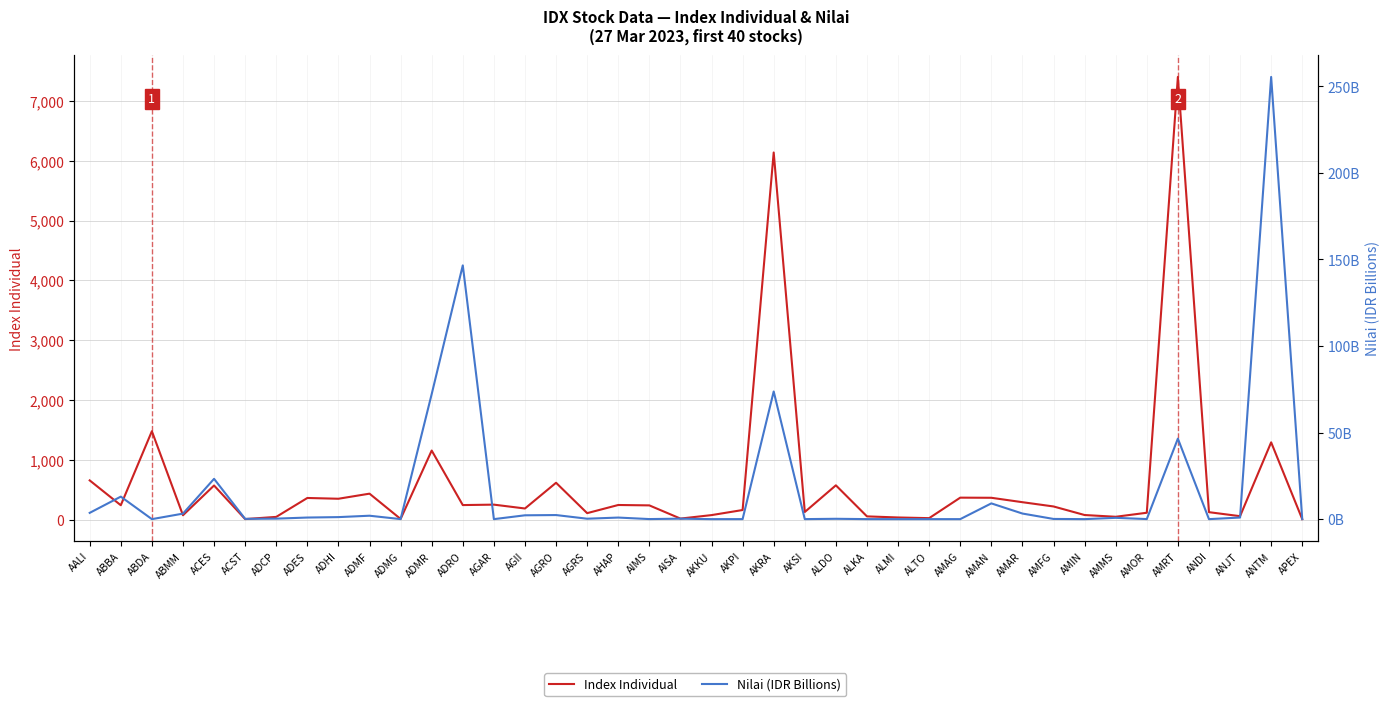

Rank the series at AMAR from highest to lowest value.

Index Individual, Nilai (IDR Billions)